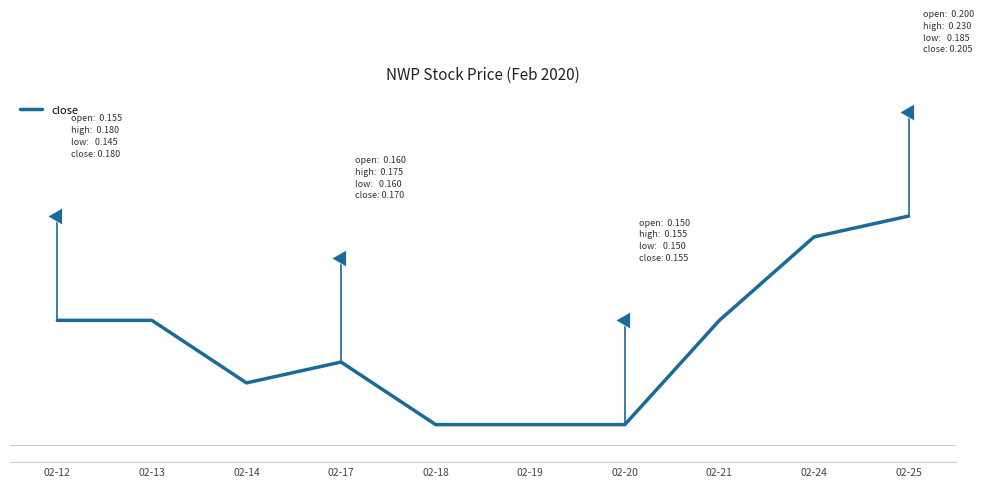

What is the average value?

0.2